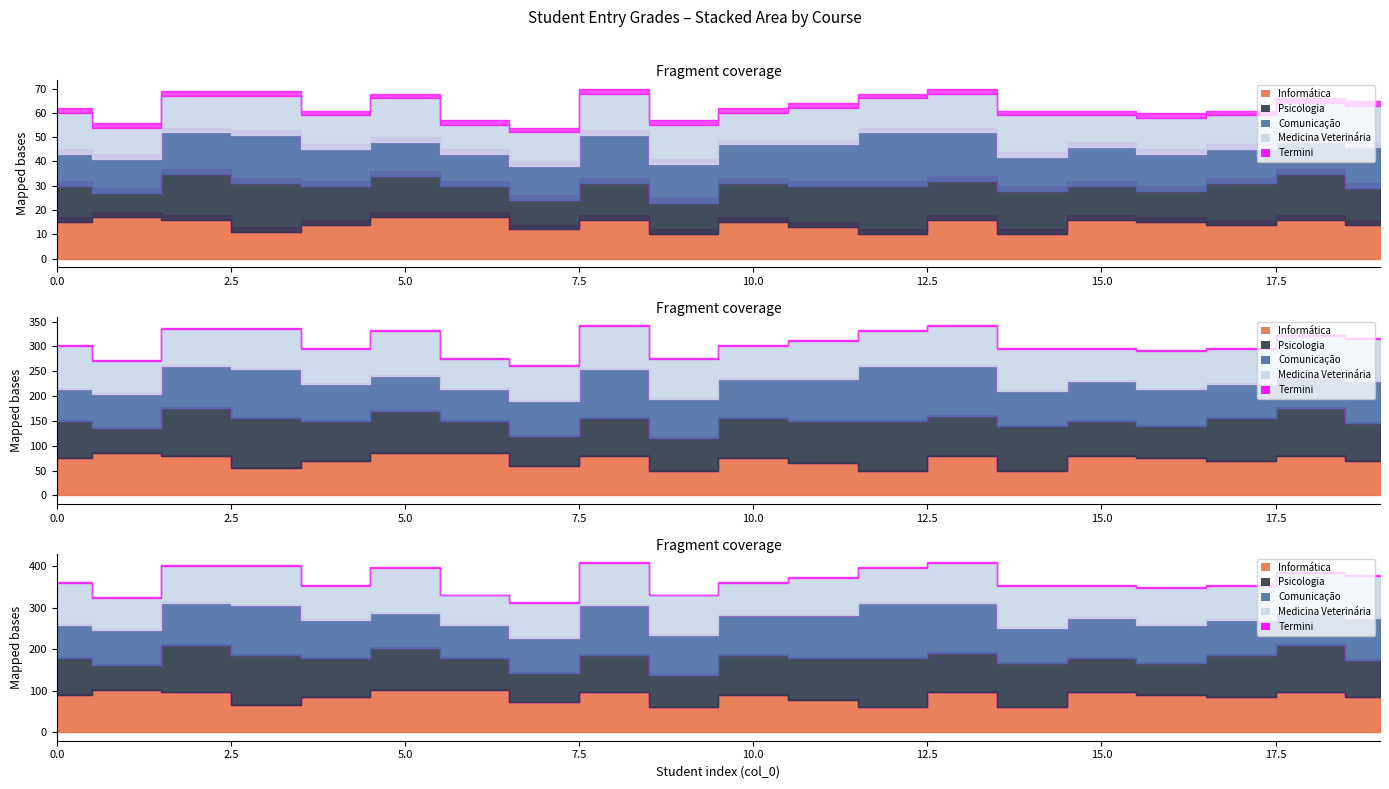

Rank the categories by Informática value from lowest to highest.

9, 12, 14, 3, 7, 11, 4, 17, 19, 0, 10, 16, 2, 8, 13, 15, 18, 1, 5, 6